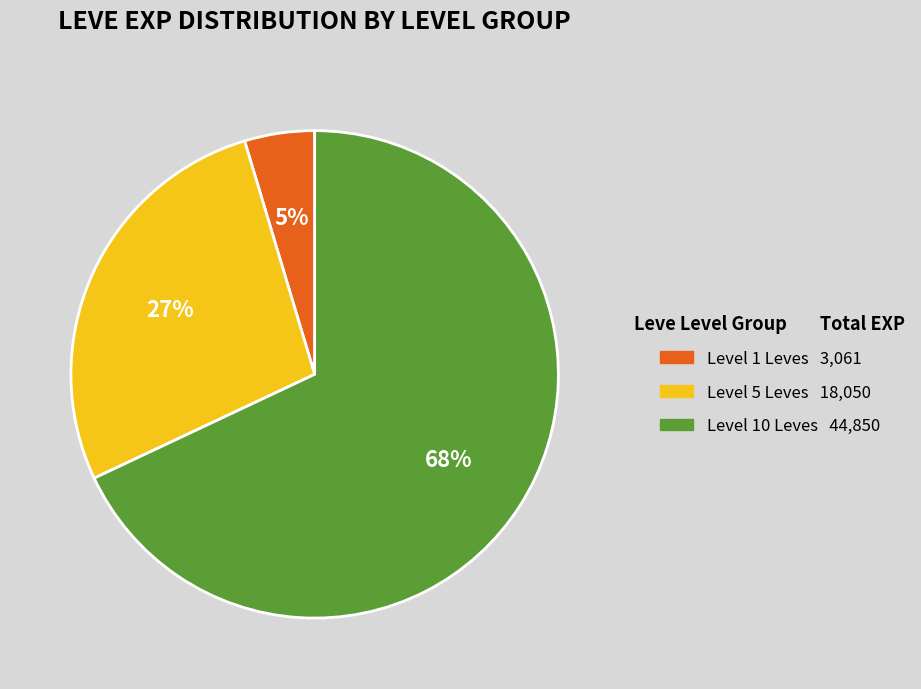

To the nearest percent, what is the average slice percentage?

33%